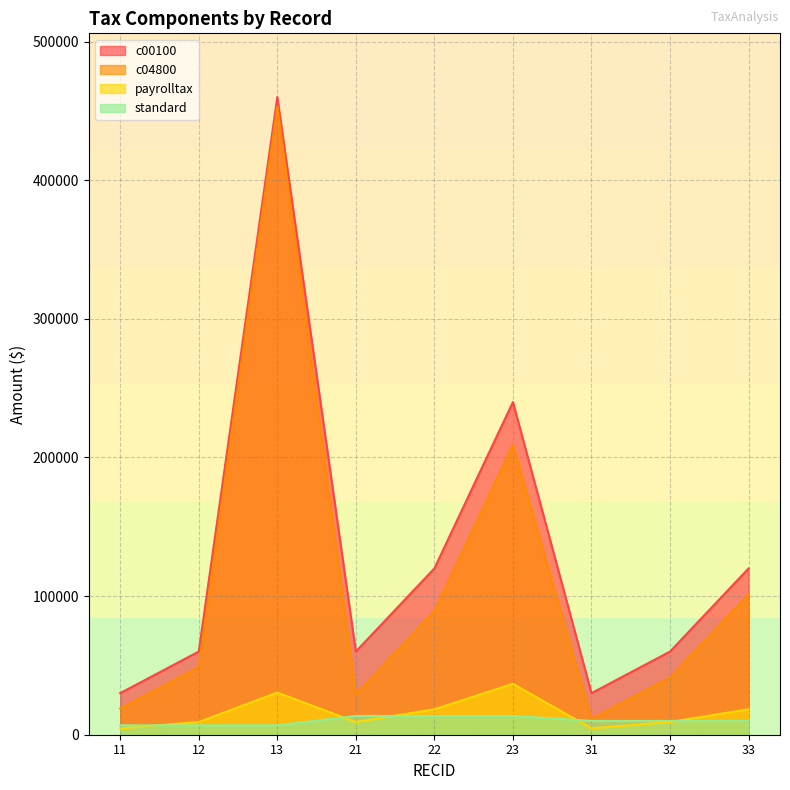

What is the maximum value for c04800?

453236.9